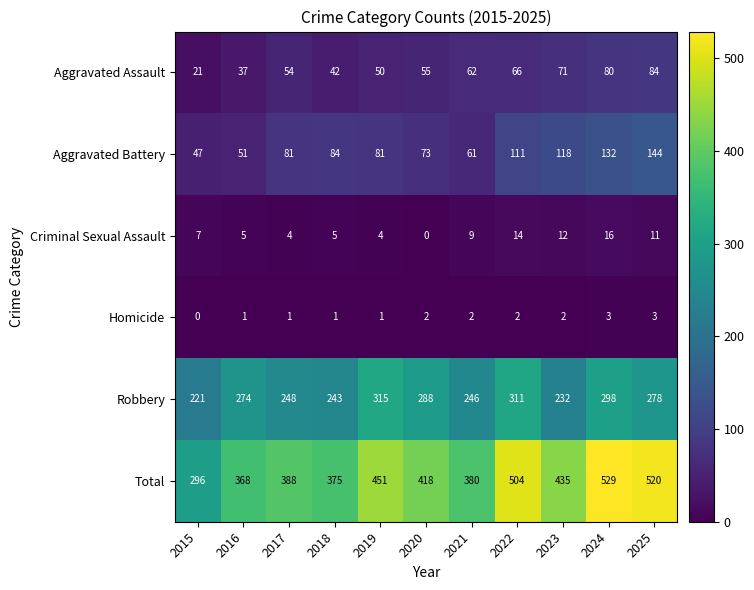

Is it true that Aggravated Assault equals 101 at 2023?

False